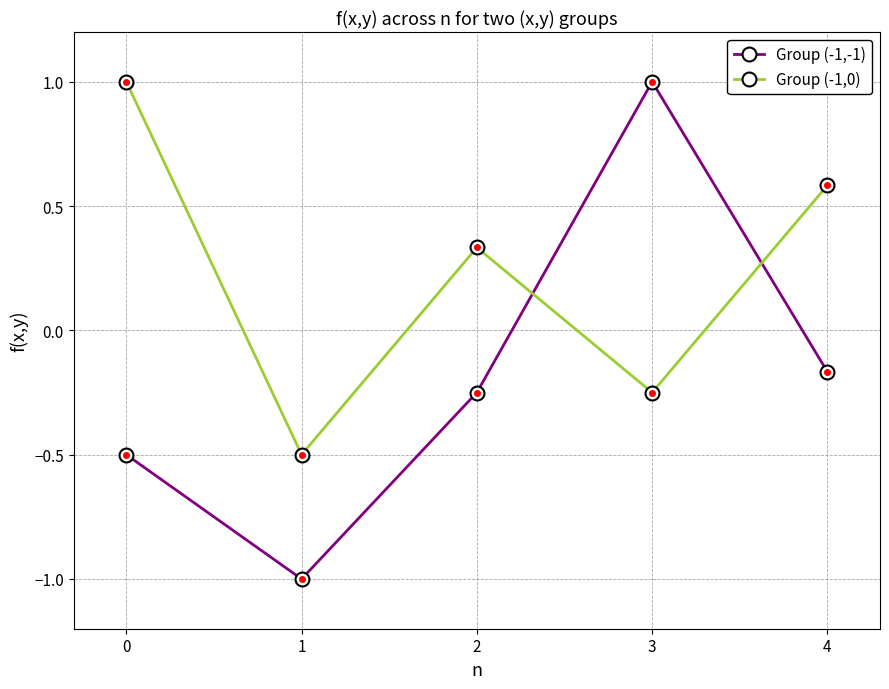

Is the value of Group (-1,0) at 4 greater than the value of Group (-1,-1) at 1?

Yes